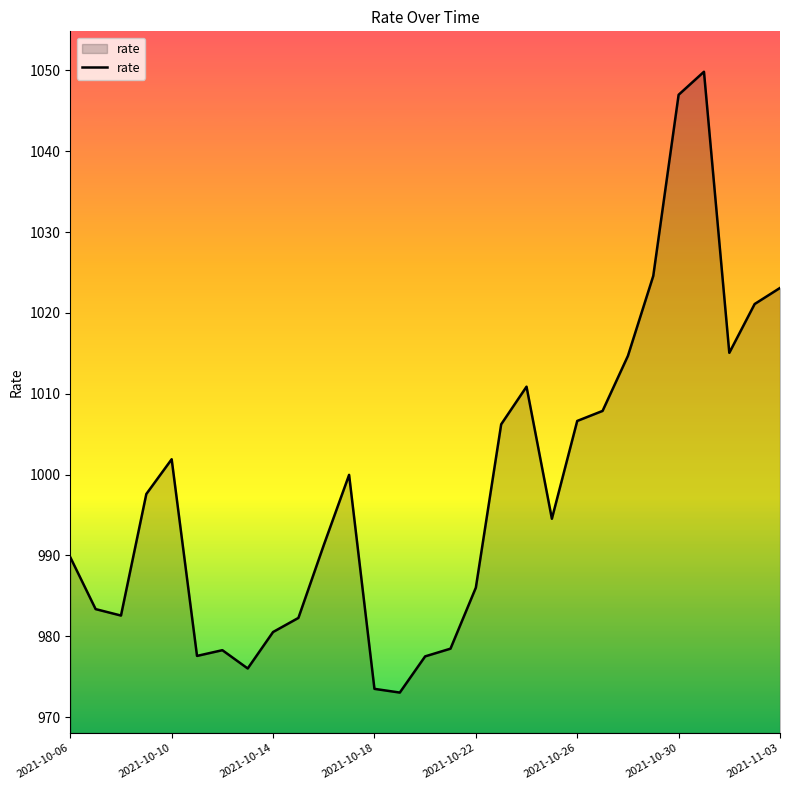

What is the smallest value displayed?

973.0